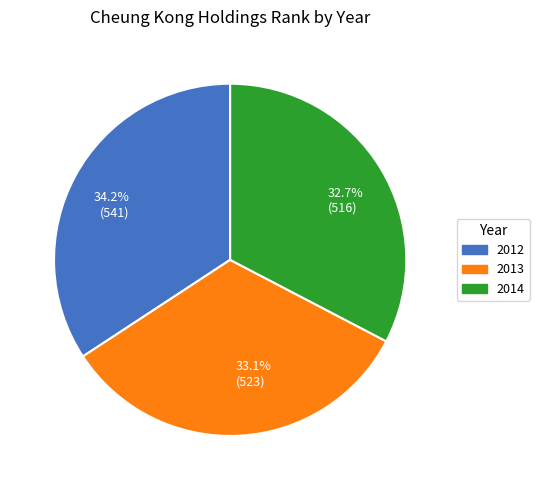

Is there any slice that represents more than half of the pie?

No